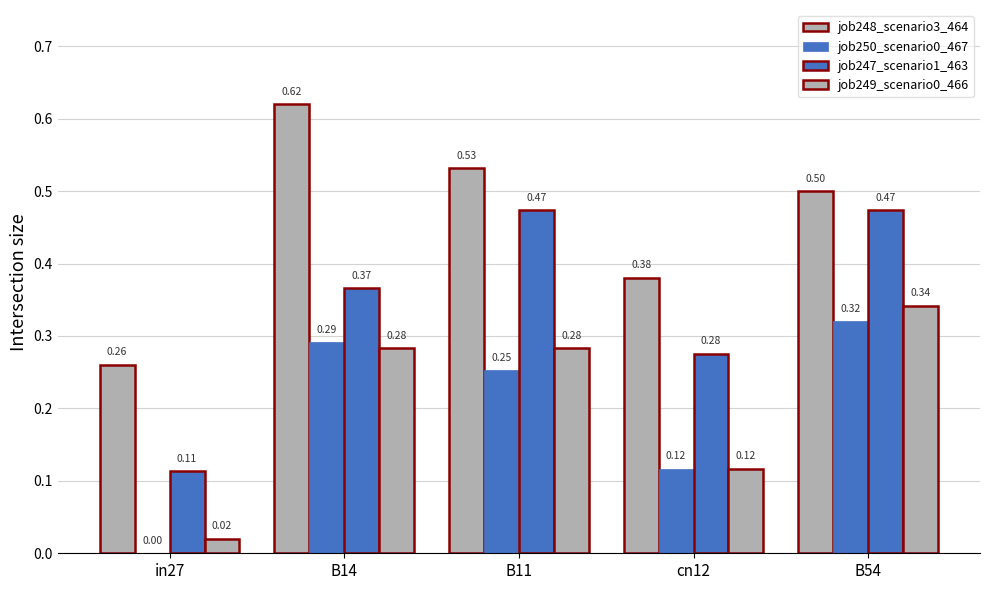

True or false: job247_scenario1_463 has a value of 0.5 at B54.

True